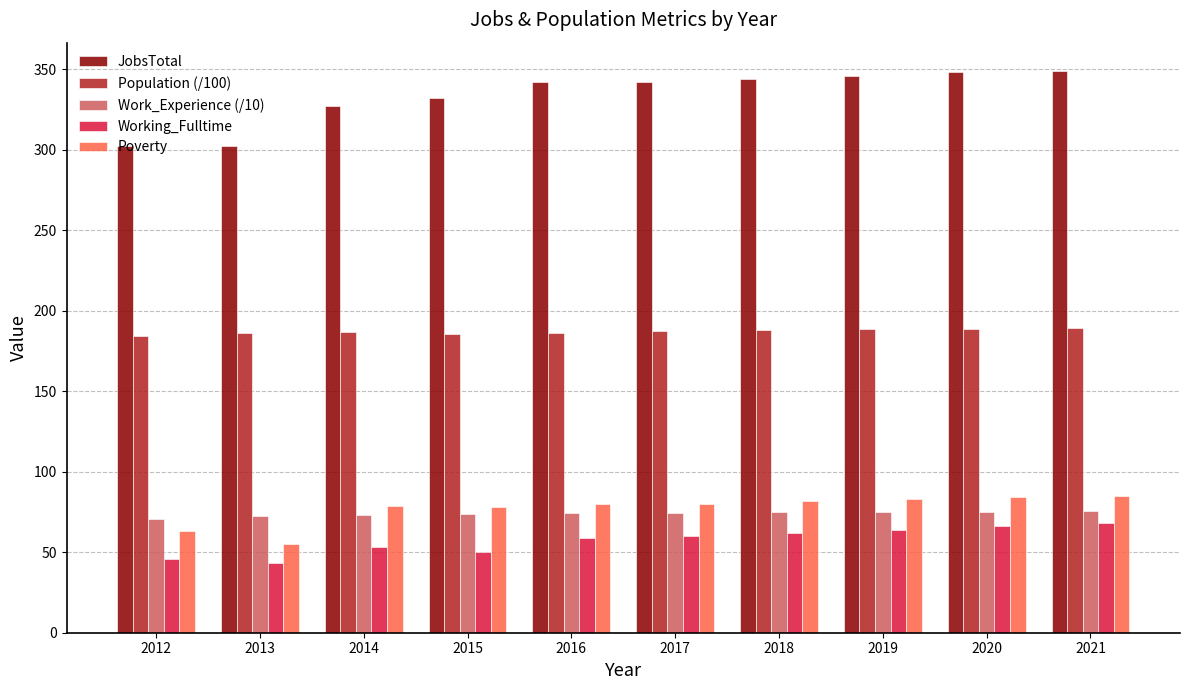

What is the difference between the second highest and second lowest values in the Work_Experience (/10) series?

2.7